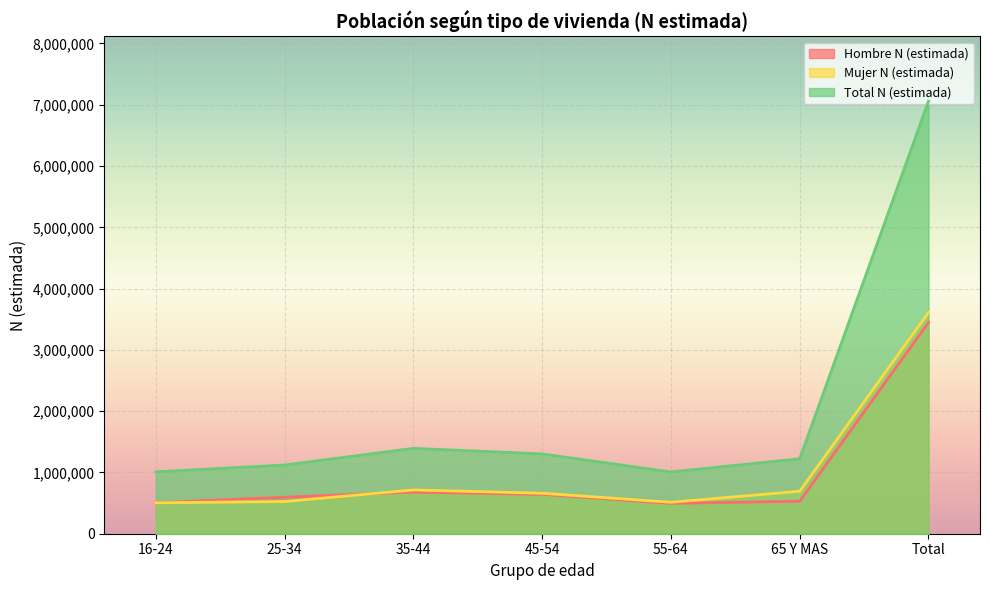

Does the chart display data point markers on the line(s)?

No